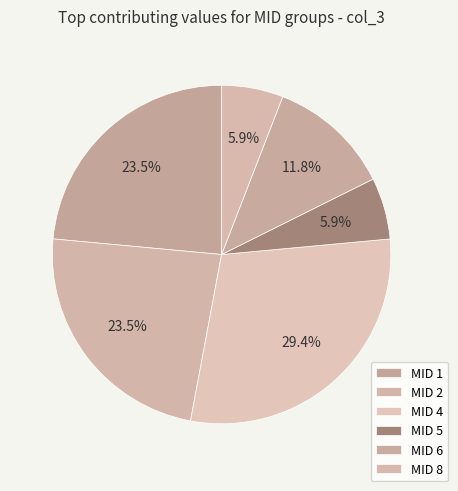

Count the number of slices in the pie.

6